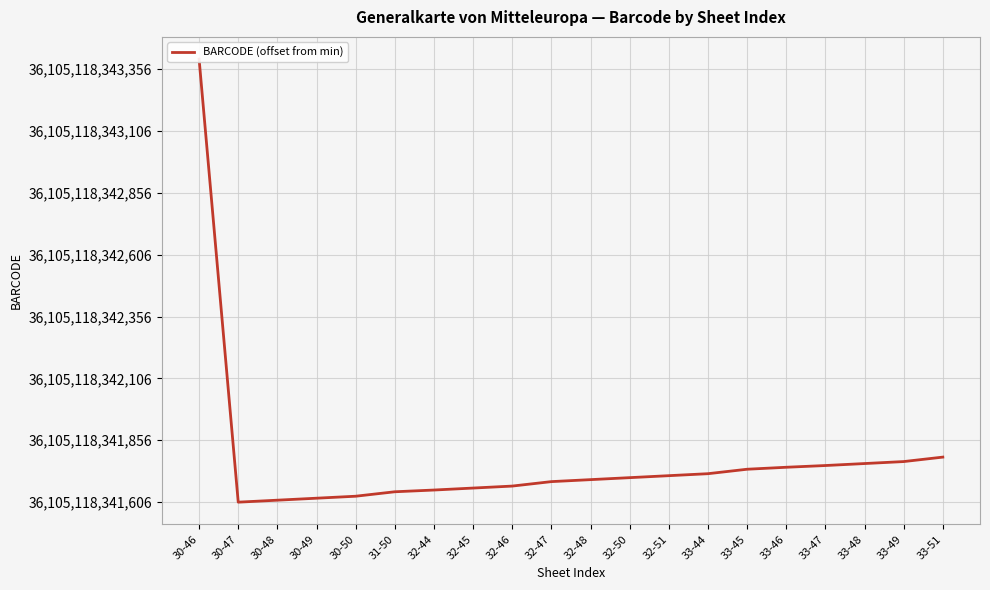

Rank the categories by value from highest to lowest.

30-46, 33-51, 33-49, 33-48, 33-47, 33-46, 33-45, 33-44, 32-51, 32-50, 32-48, 32-47, 32-46, 32-45, 32-44, 31-50, 30-50, 30-49, 30-48, 30-47